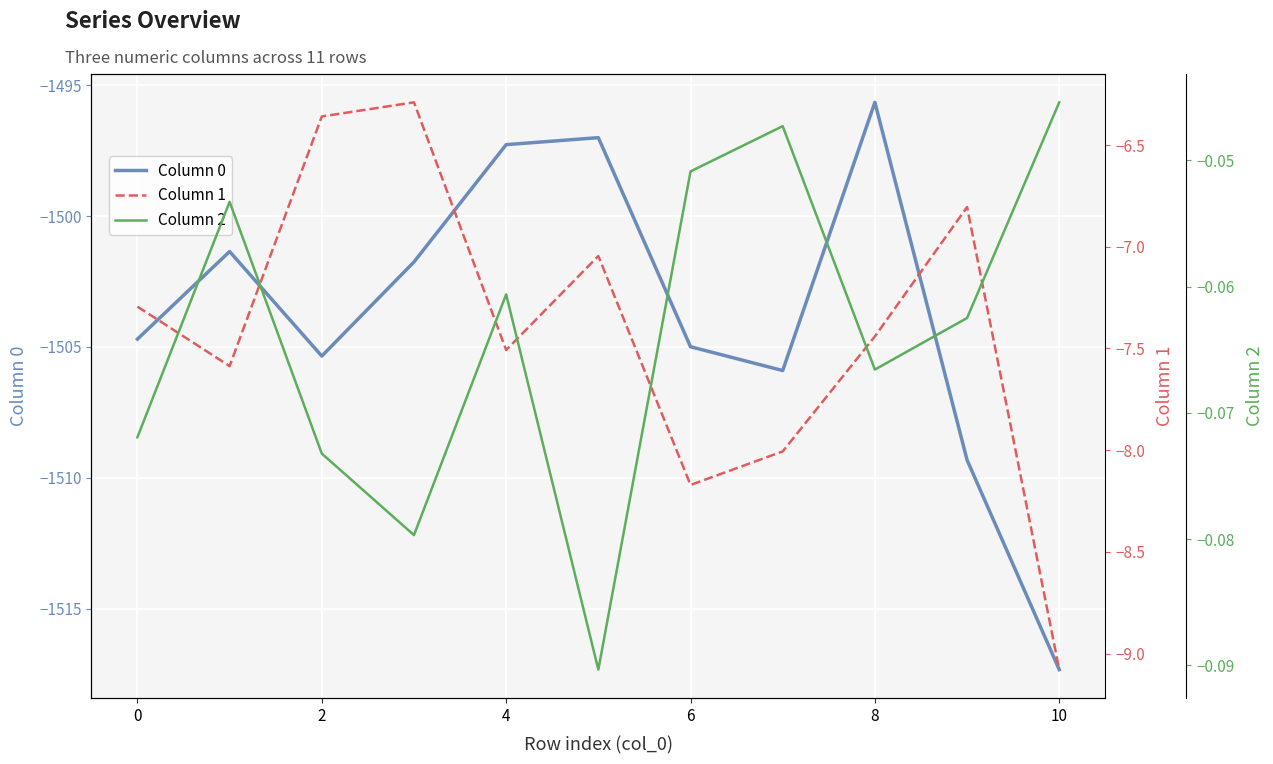

How many data points does each series have?

11